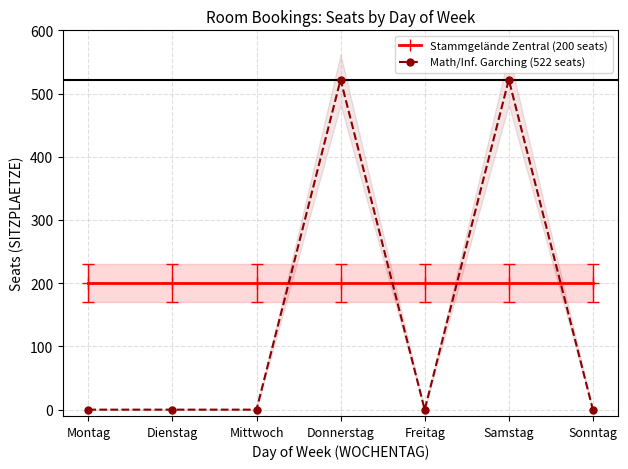

True or false: Stammgelände Zentral (200 seats) and Math/Inf. Garching (522 seats) cross at least once.

True